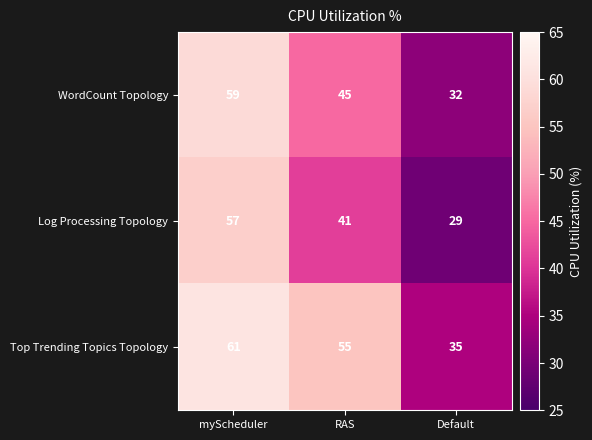

What is the highest value of the Log Processing Topology series?

57